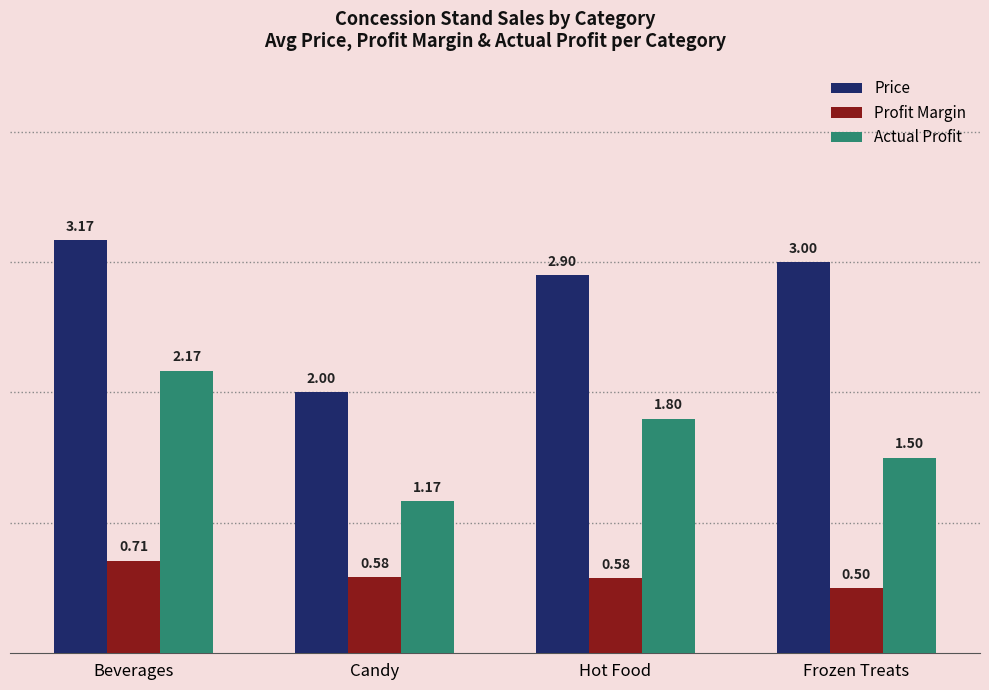

Which series has the largest total across all categories?

Price